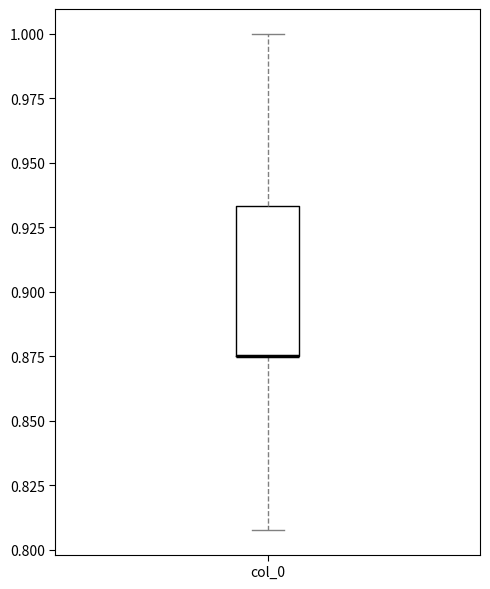

Where does the upper whisker of the box for col_0 end on the y-axis? The values are not printed on the chart, so give them approximately, as read against the axis.

1.000